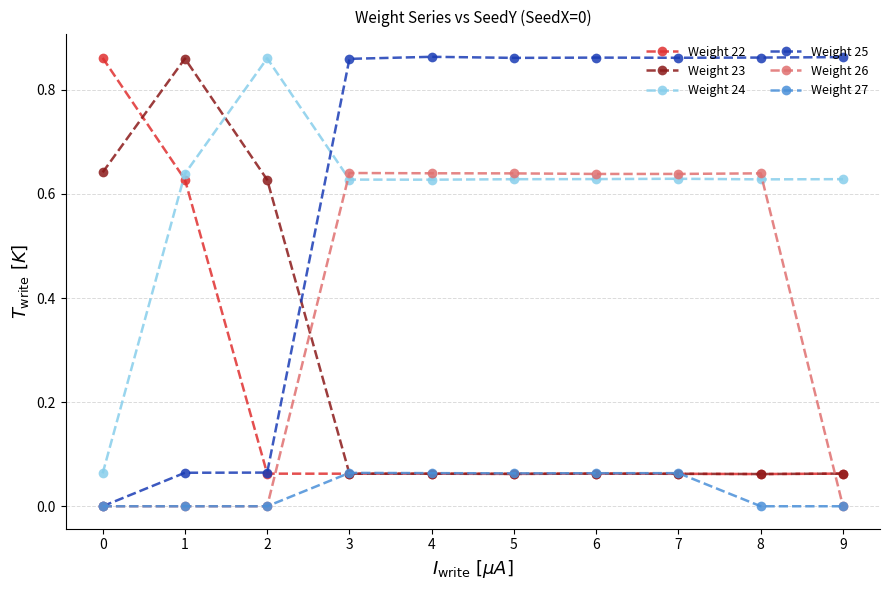

Which series has the largest range (max minus min)?

Weight 25